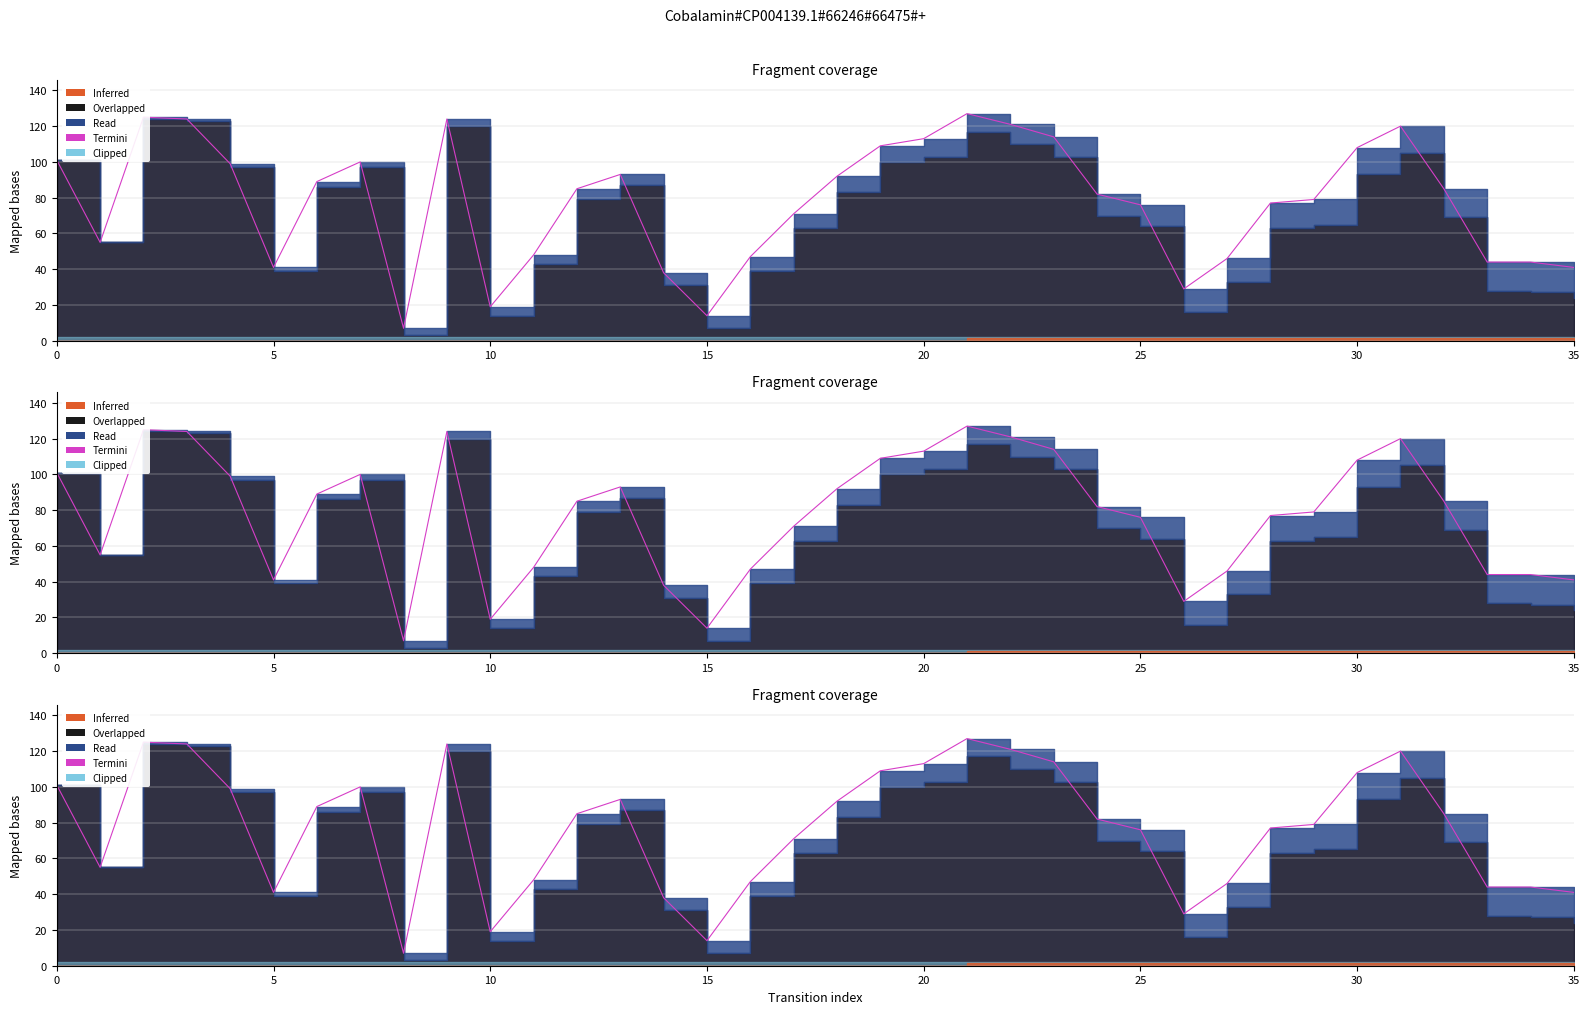

What is the change in value from 11 to 31?

+72